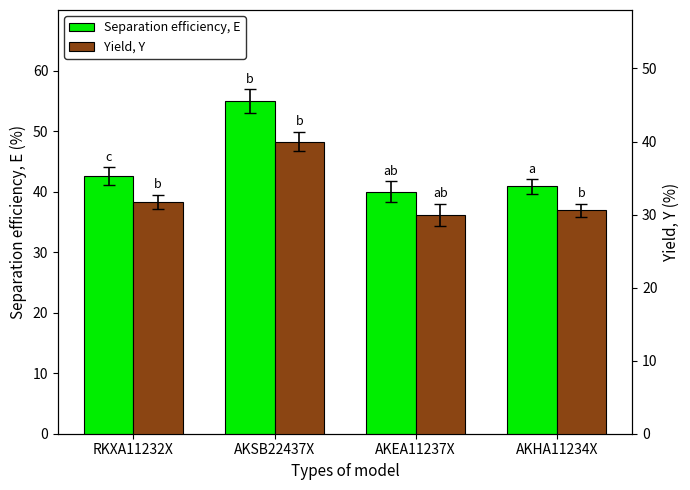

What is the difference between the maximum and minimum values in the Yield, Y series?

10.0